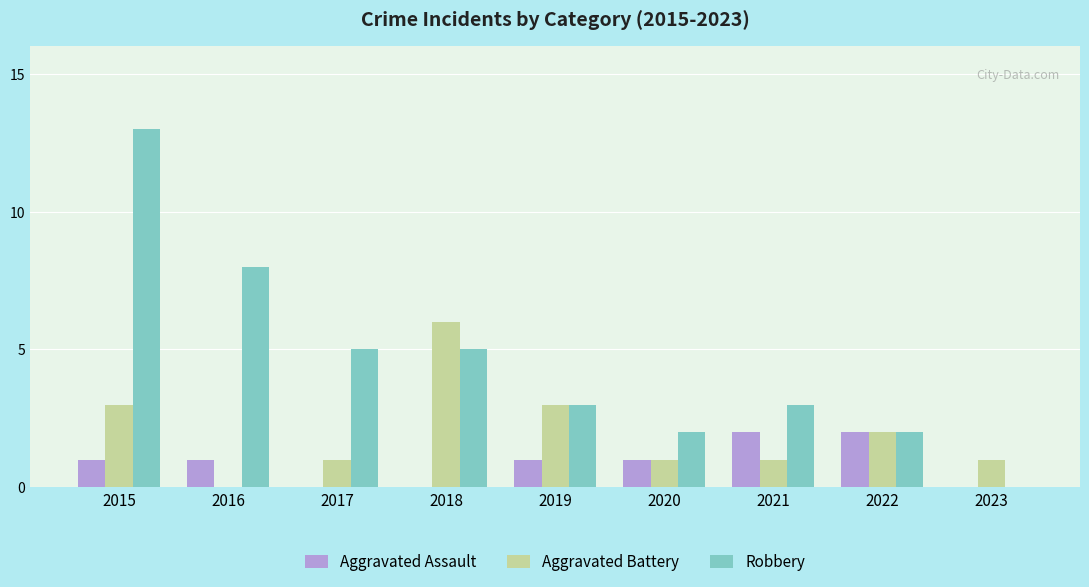

True or false: Robbery has a value of 3 at 2021.

True